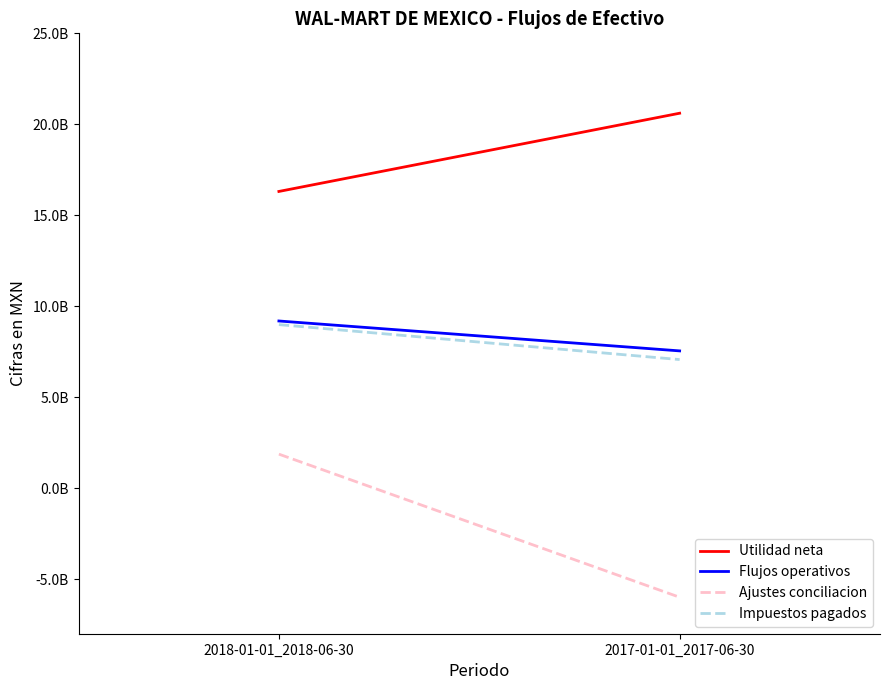

Is it true that Utilidad neta equals 16309120000 at 2018-01-01_2018-06-30?

True